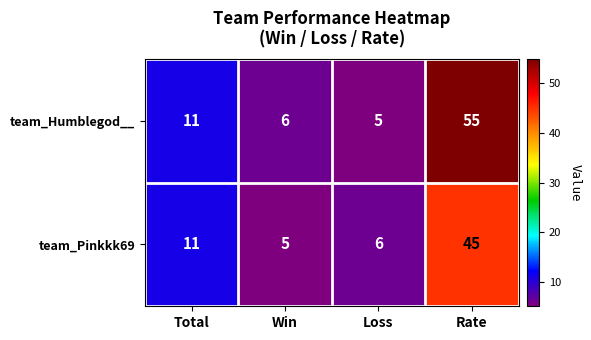

Reading right to left, list all the values displayed in this chart.

team_Humblegod__: Rate=55	Loss=5	Win=6	Total=11
team_Pinkkk69: Rate=45	Loss=6	Win=5	Total=11